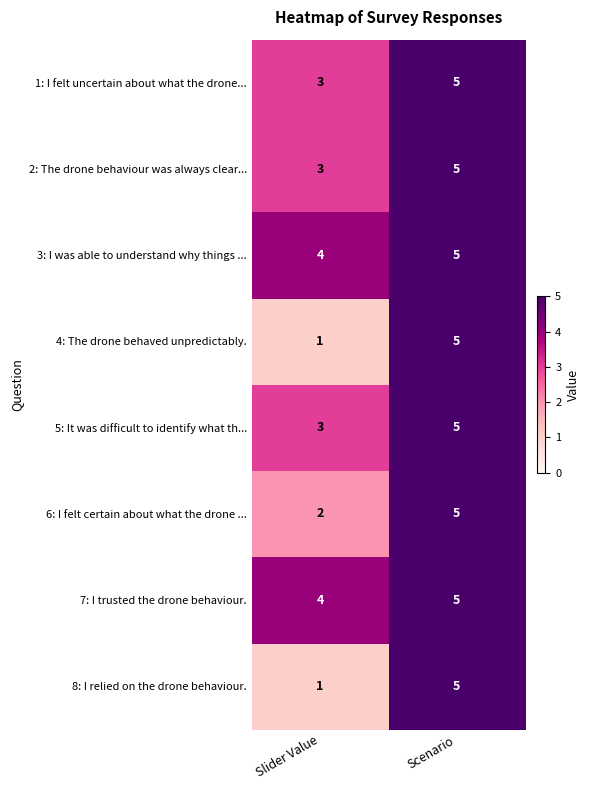

What is the spread (max minus min) of values at Slider Value?

3